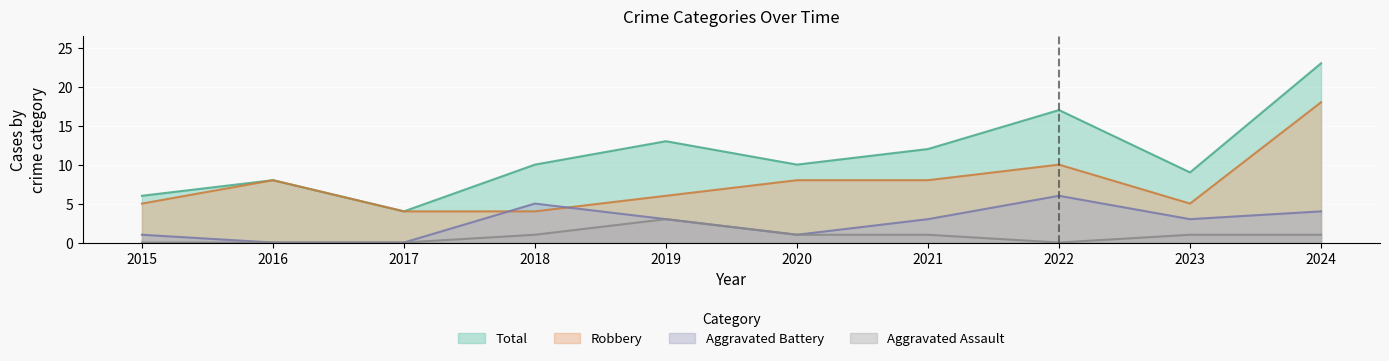

What value does the Aggravated Assault series have at 2020?

1